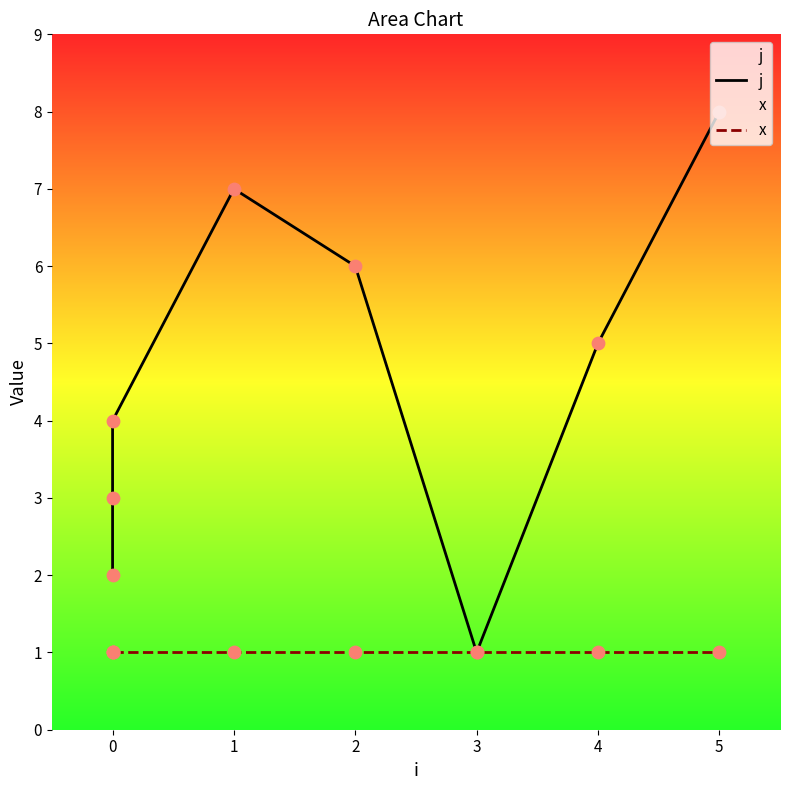

Which series contains the lowest Y value?

j